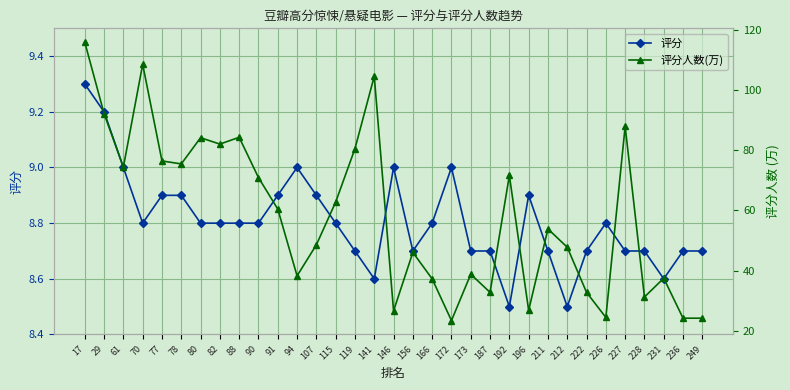

How many data points does each series have?

33